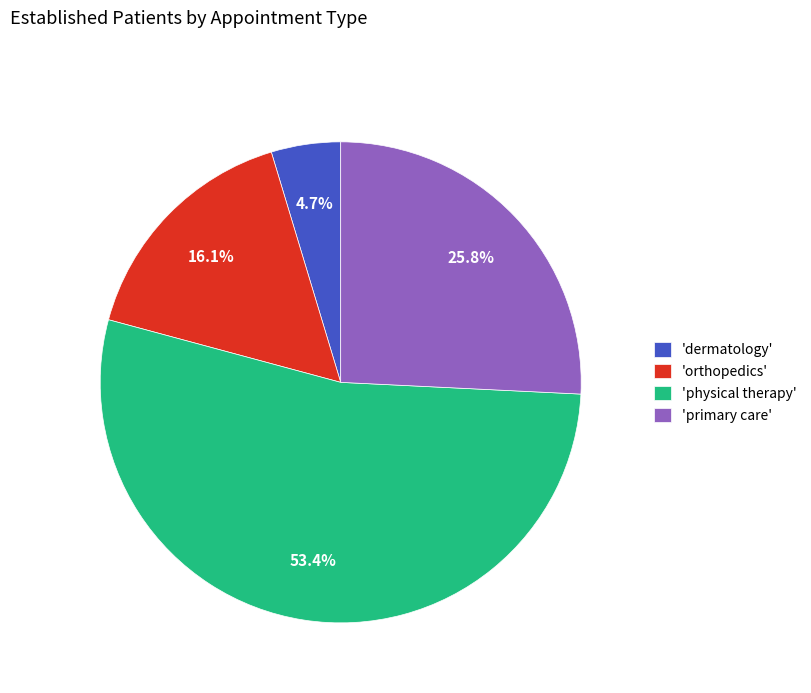

Which category has the smallest portion of the pie?

'dermatology'